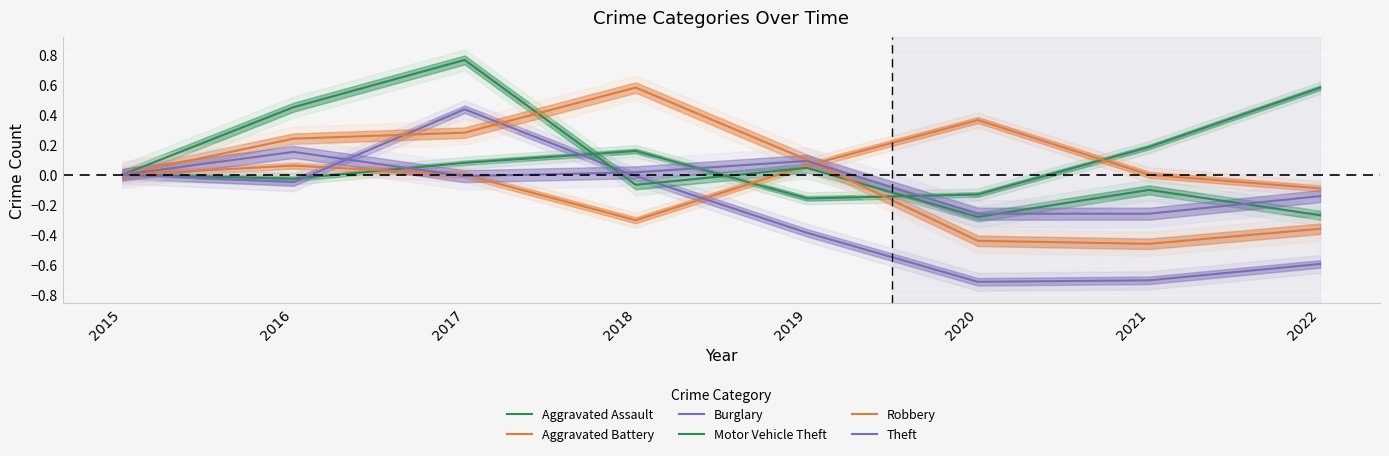

Rank the series at 2021 from highest to lowest value.

Aggravated Assault, Aggravated Battery, Motor Vehicle Theft, Theft, Robbery, Burglary